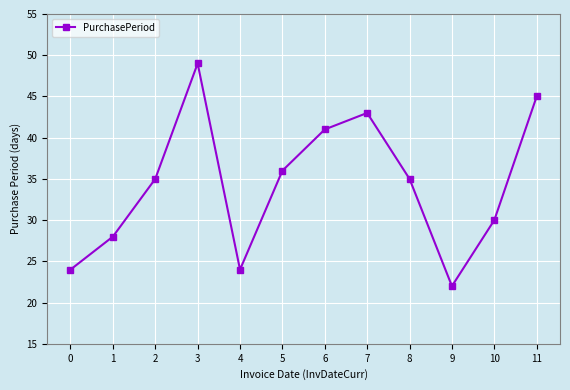

How many lines are shown in the chart?

1